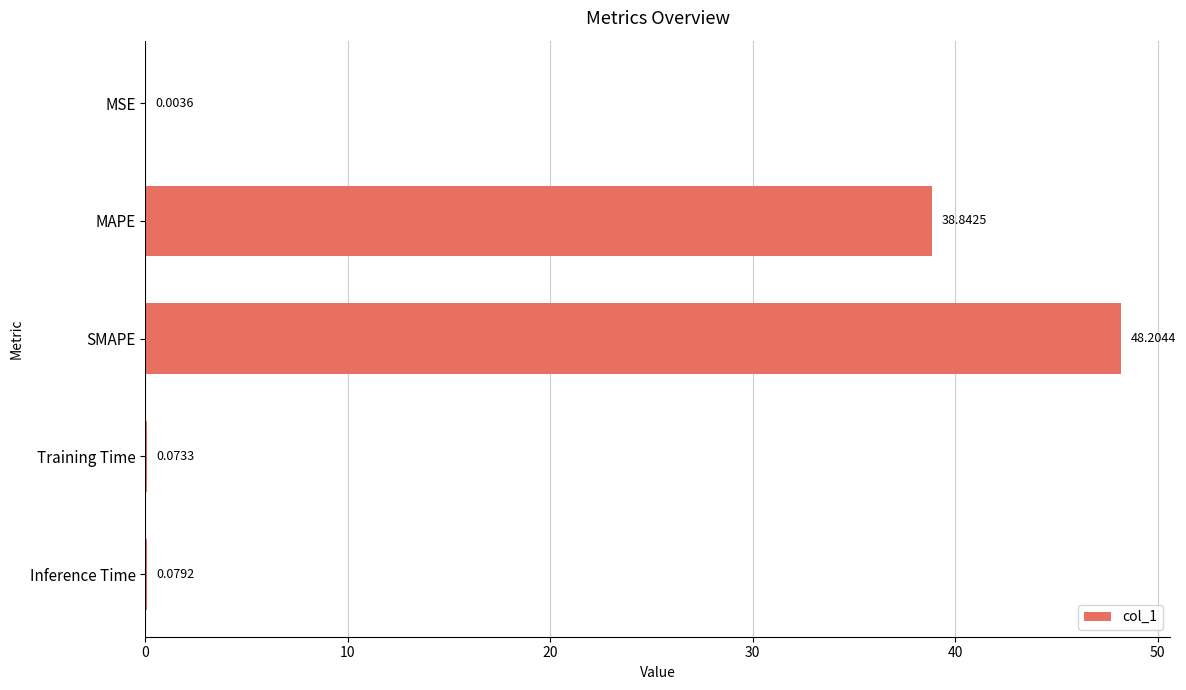

At which label is the value closest to 24?

MAPE